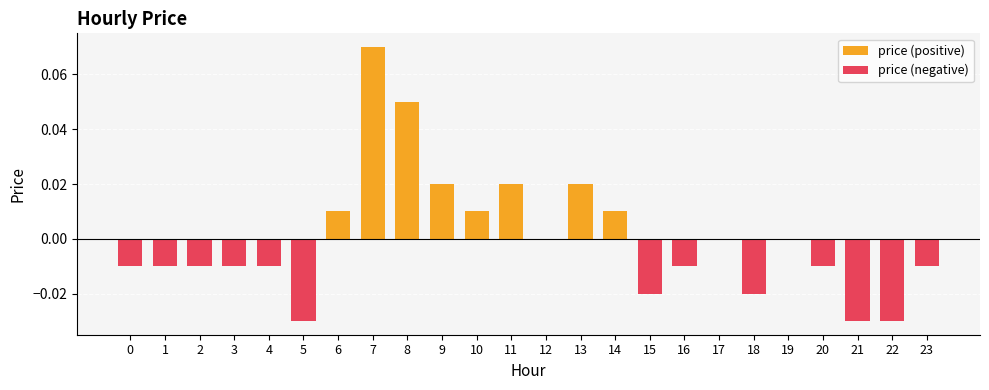

How many negative values does the price (negative) series have?

13